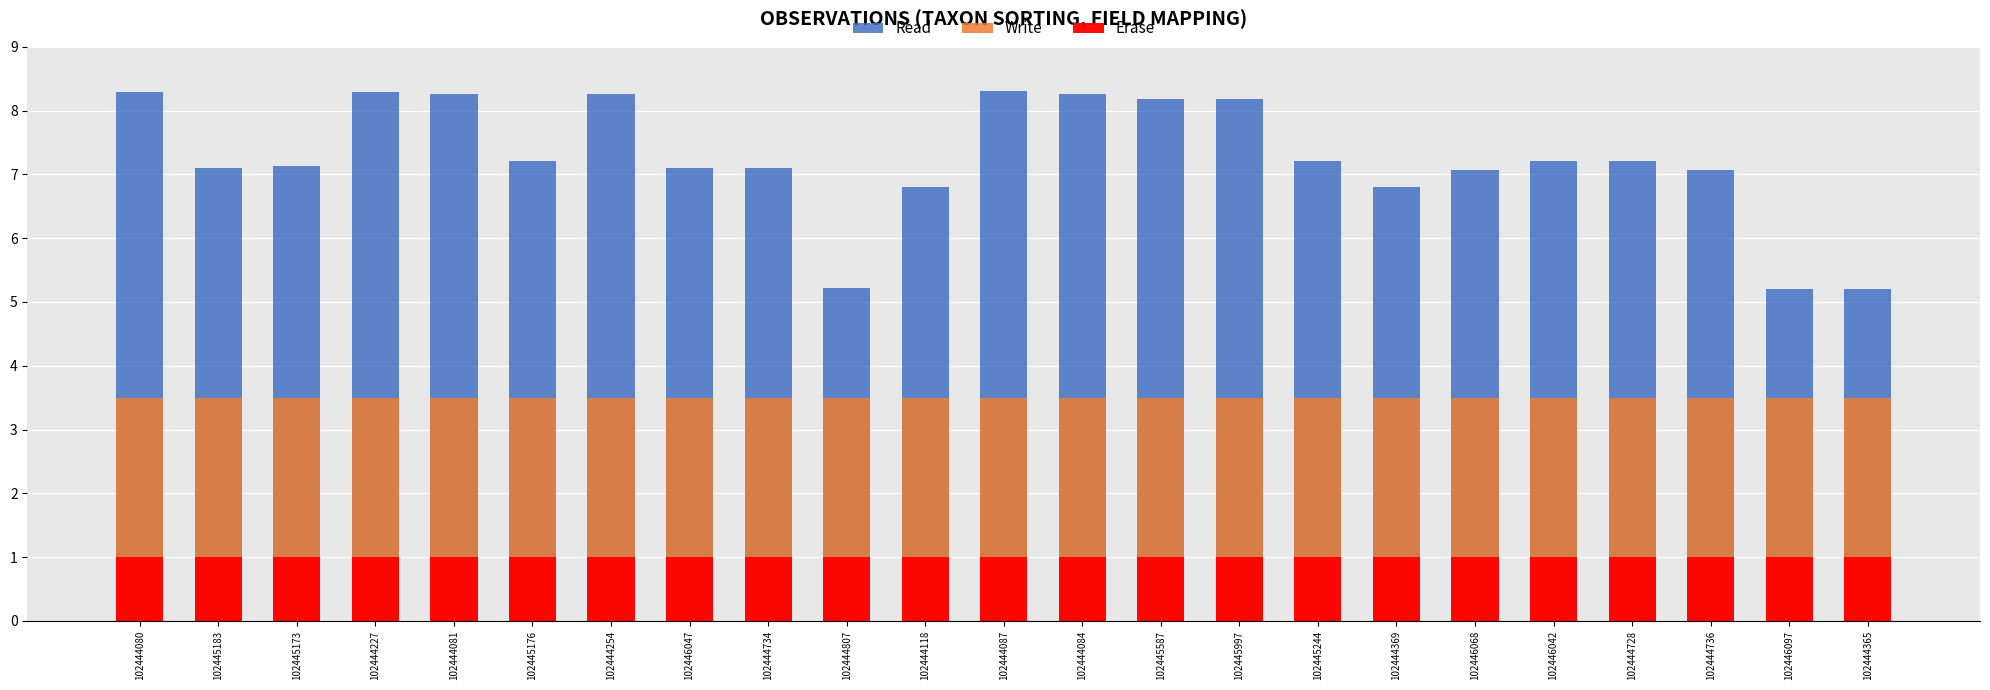

Which series changed the most between 102445176 and 102444254?

Read